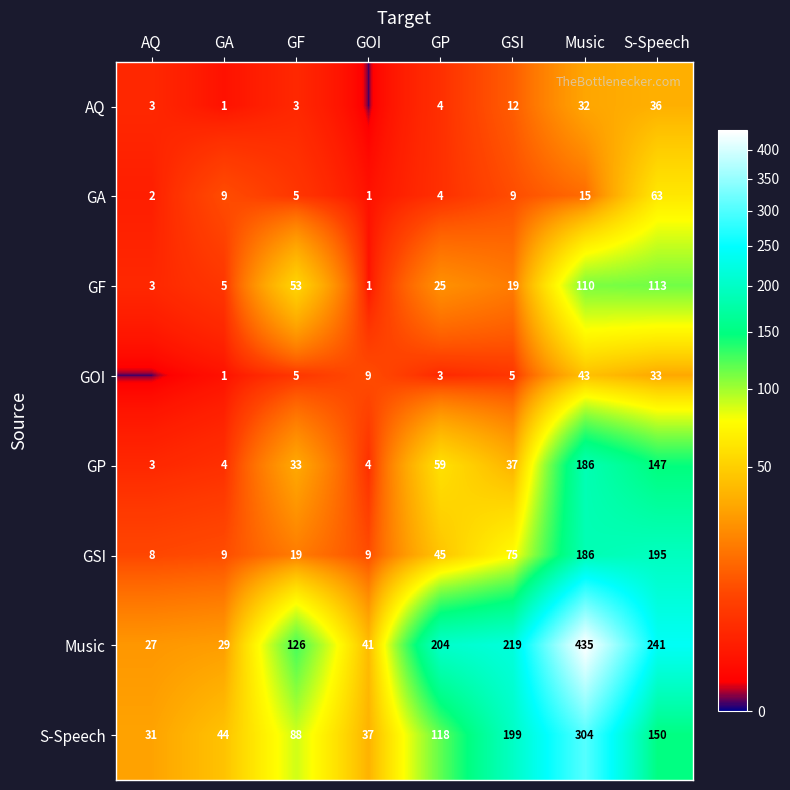

Which category has the highest value in the GP series?

Music